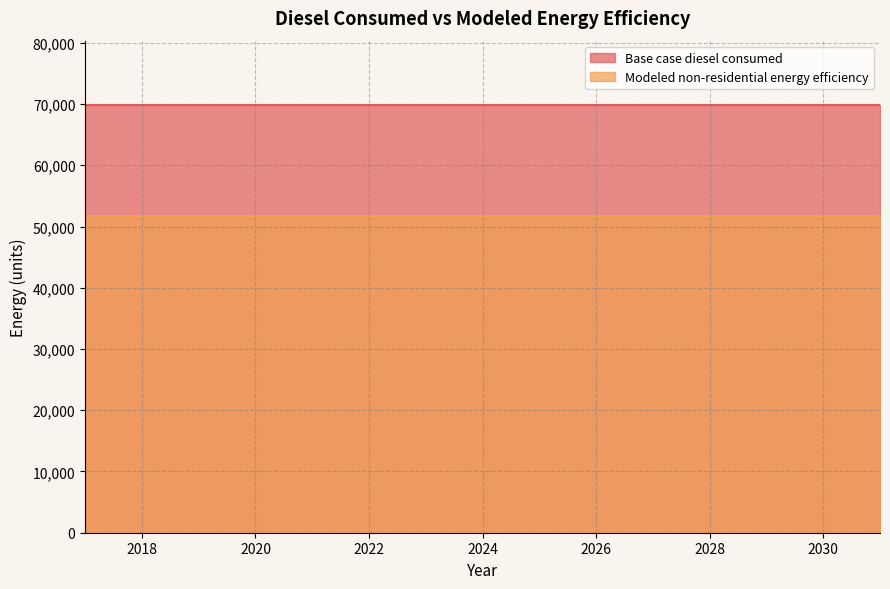

Count the number of data series in this chart.

2